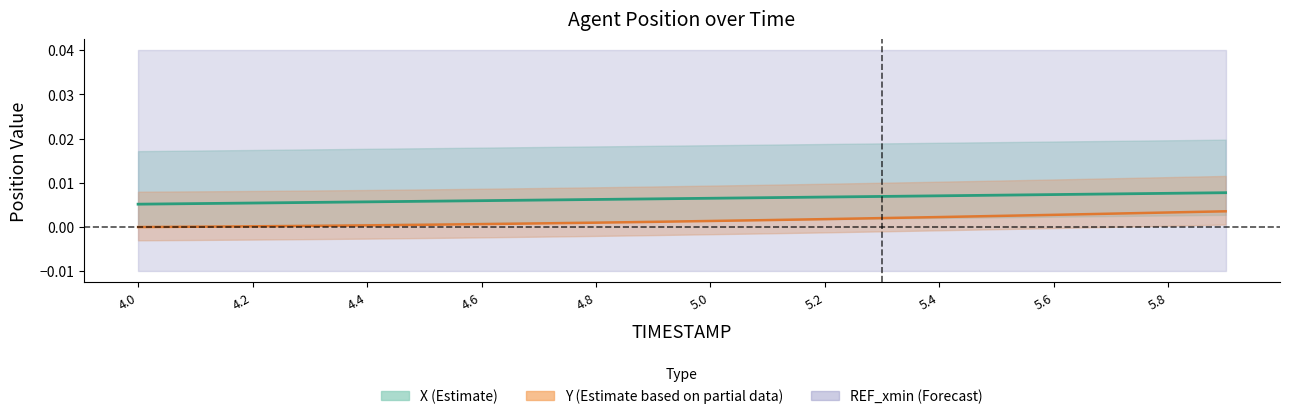

Rank the series by their maximum value, from highest to lowest.

X center, Y center